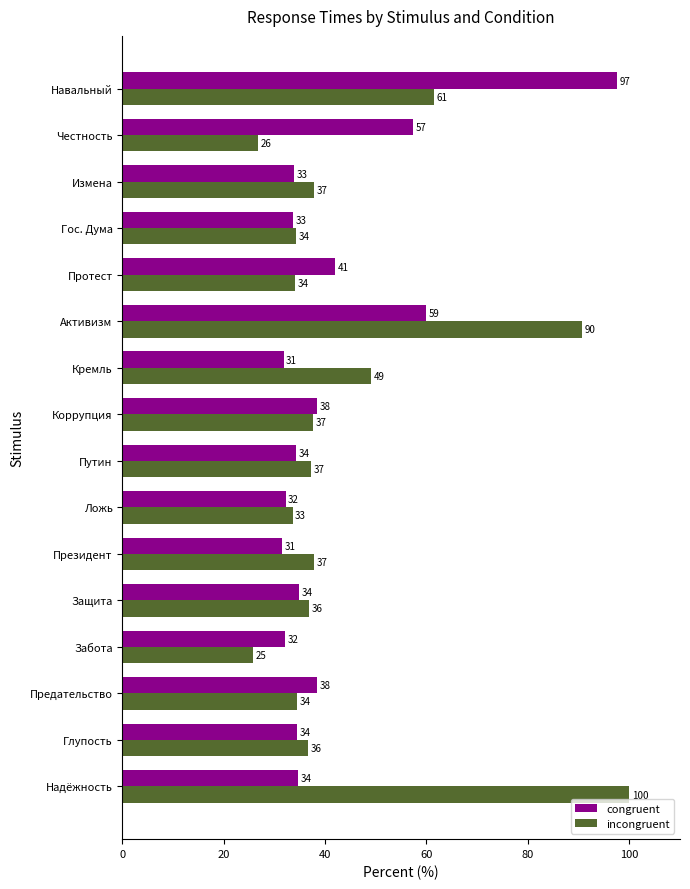

Rank the series by their maximum value, from lowest to highest.

congruent, incongruent